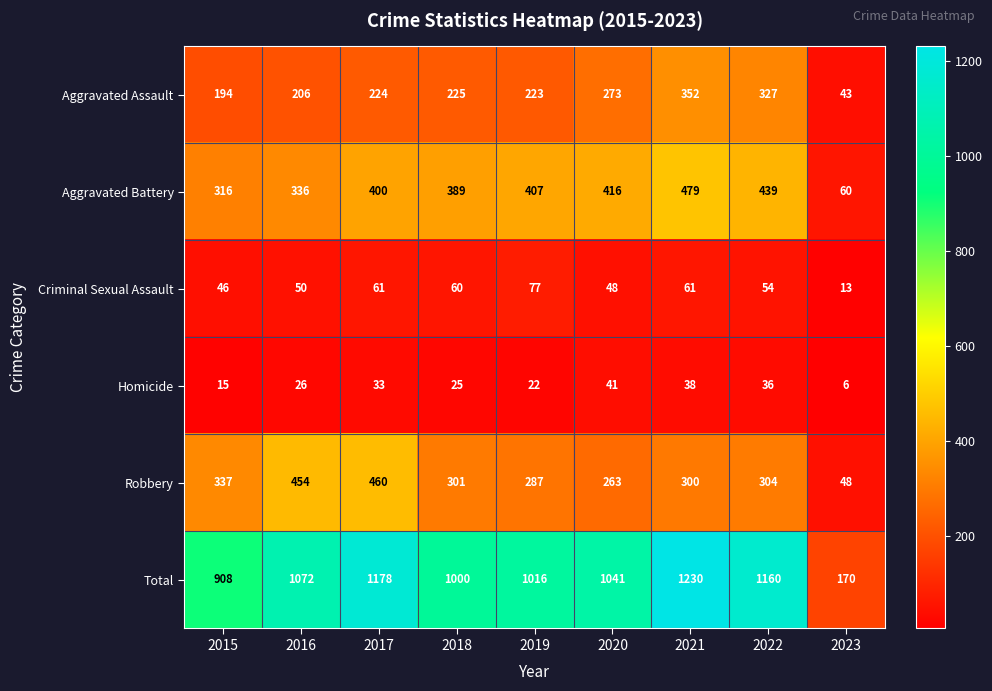

Which series has the largest total across all categories?

Total